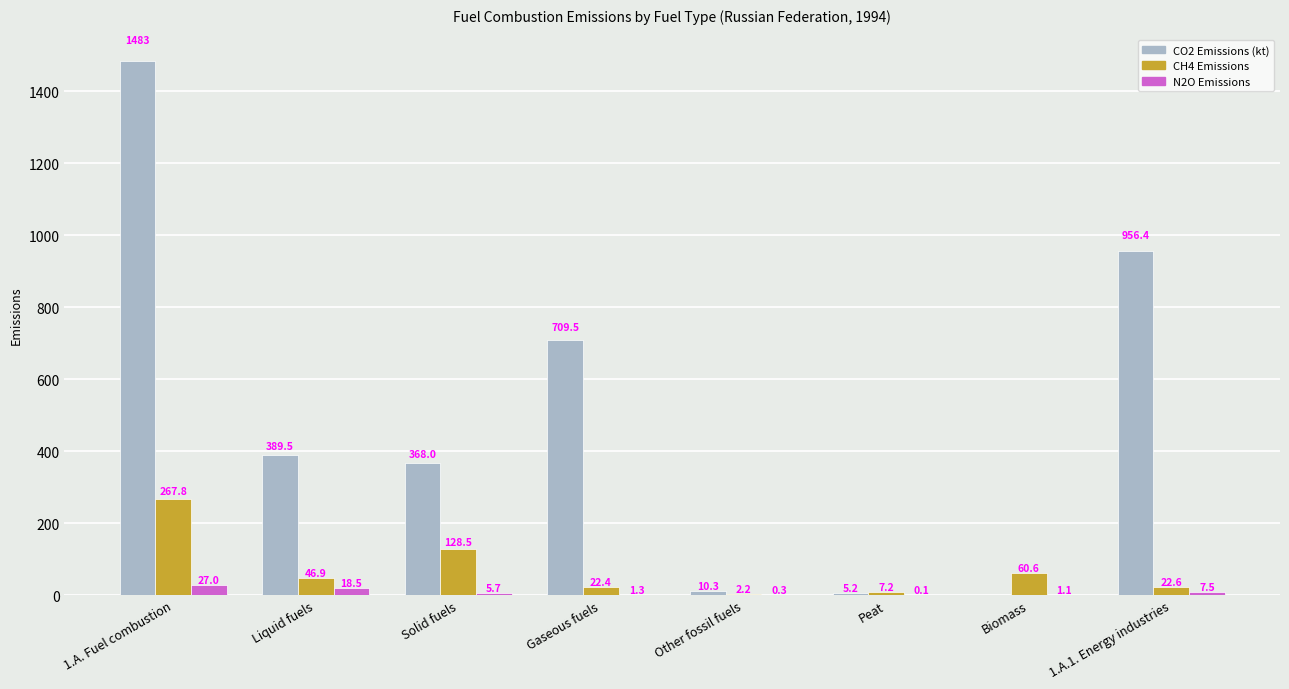

Which category has the highest value in the CH4 Emissions series?

1.A. Fuel combustion